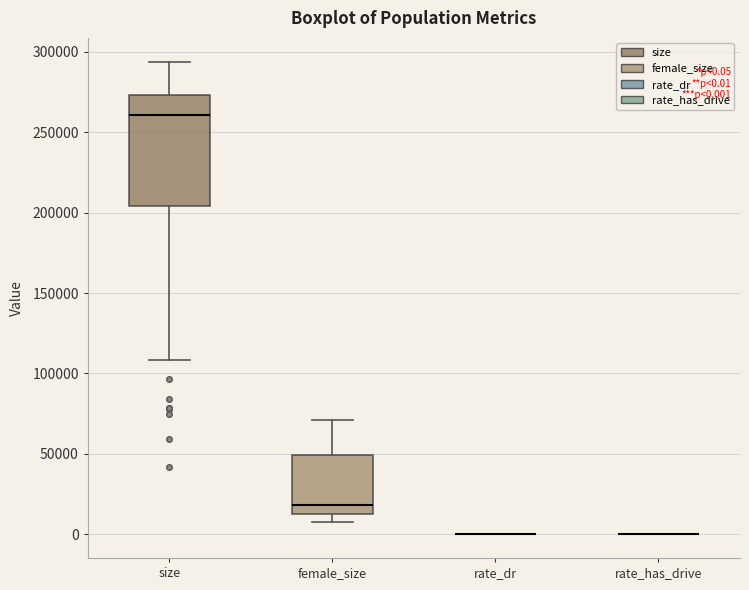

Where does the upper whisker of the box for female_size end on the y-axis? The values are not printed on the chart, so give them approximately, as read against the axis.

70000